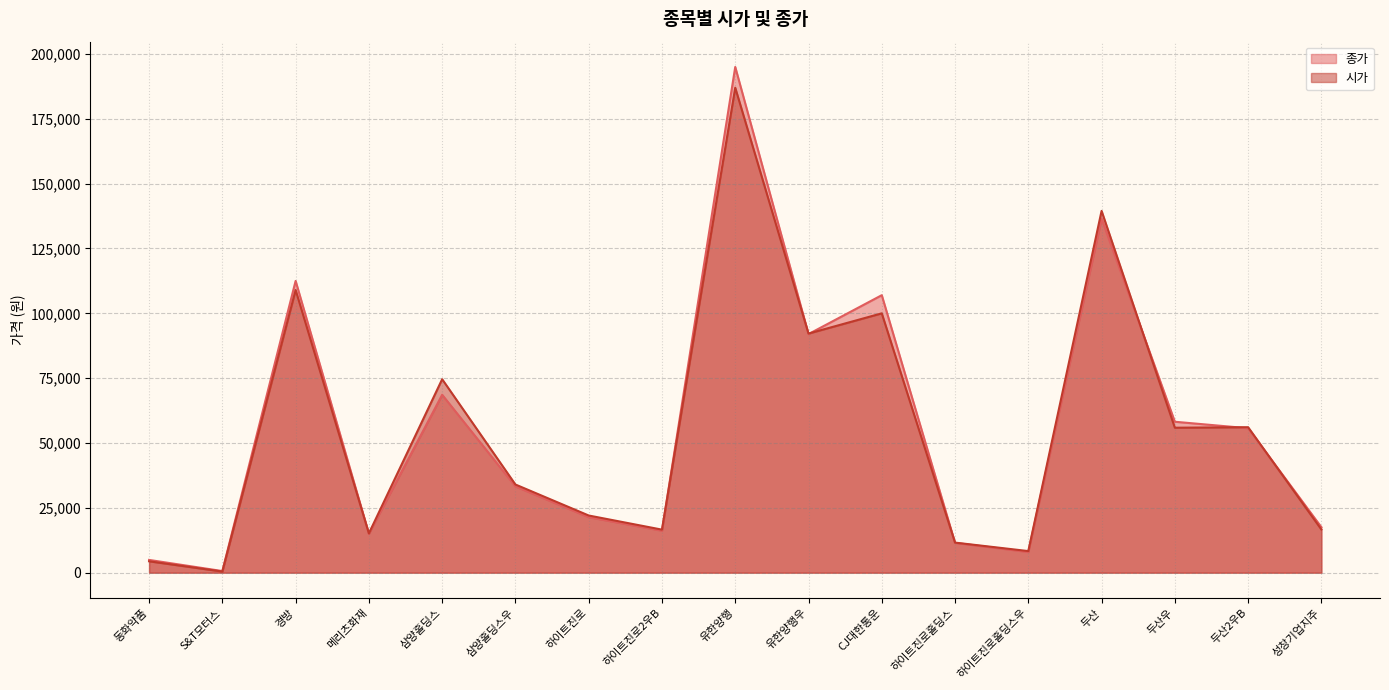

At which label is 시가 closest to 93719?

유한양행우